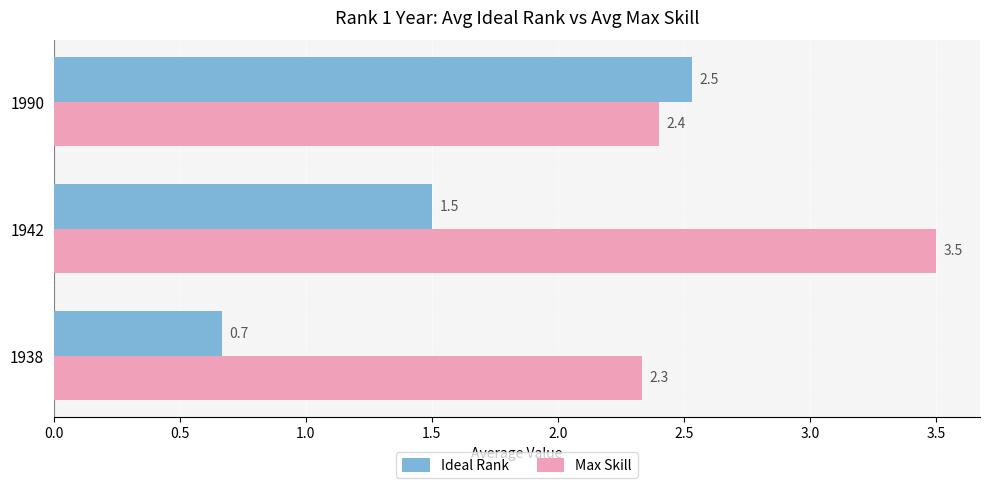

What is the average value of the Ideal Rank series?

1.6